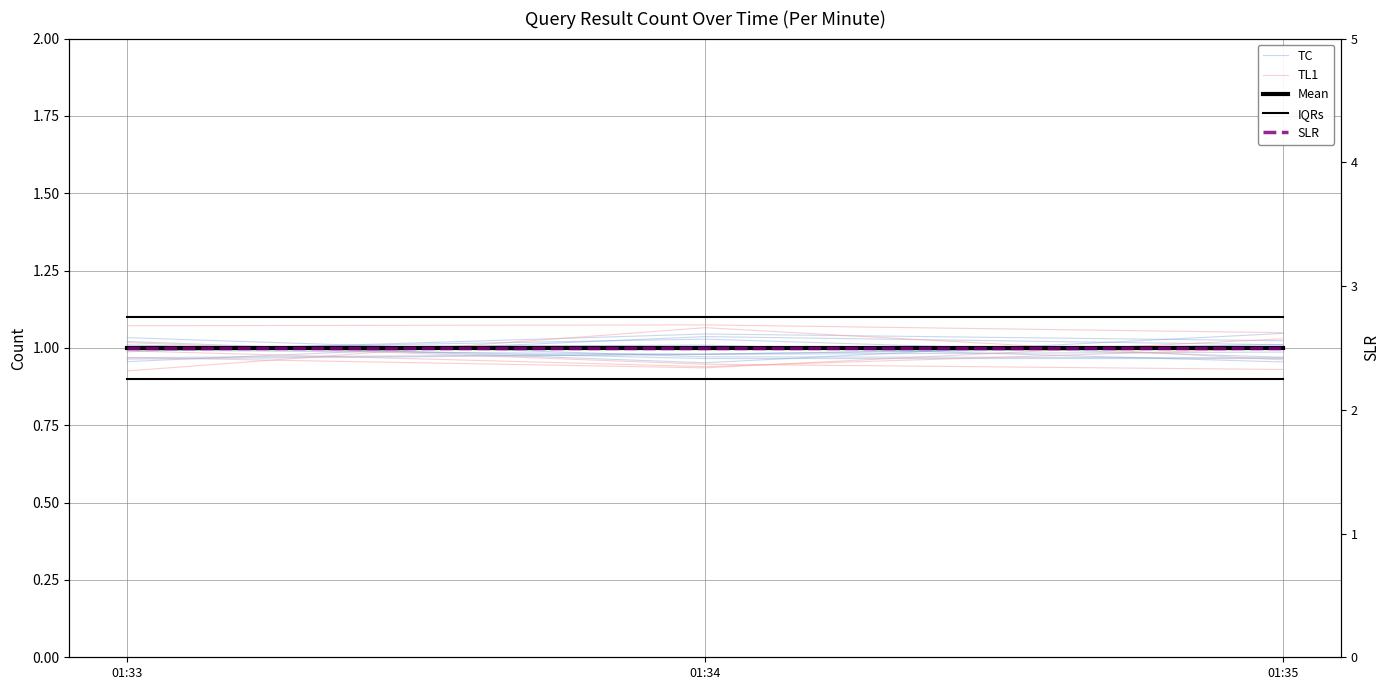

List the labels in order of Mean value, largest first.

01:33, 01:34, 01:35